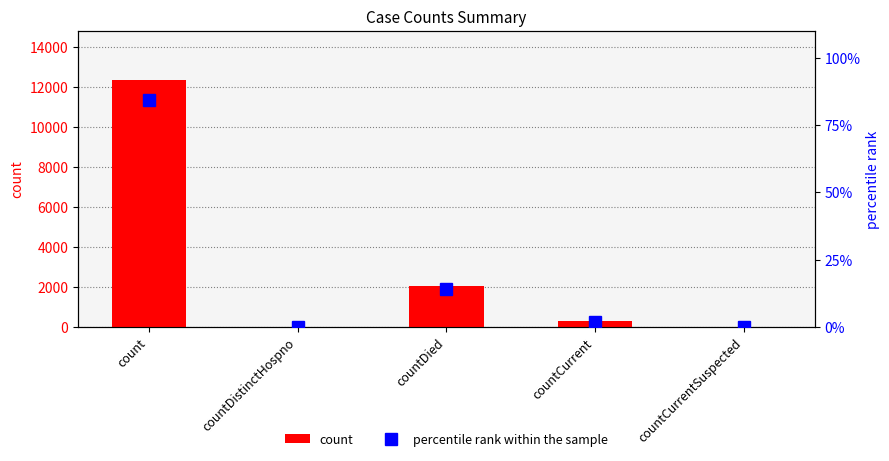

The value of percentile rank within the sample at count is 149.5. True or false?

False